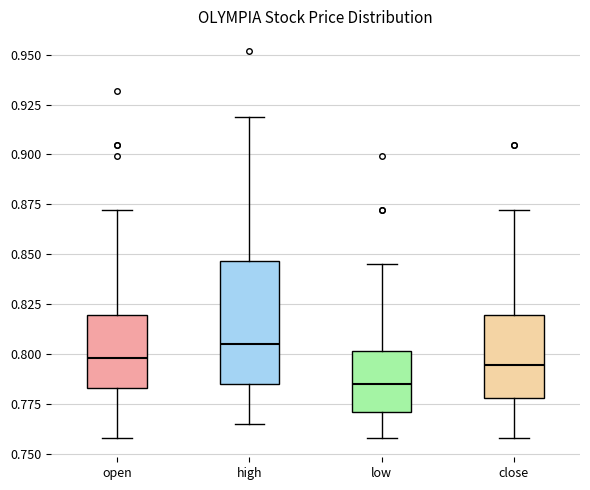

Which box is the tallest, from its lower edge to its upper edge?

high